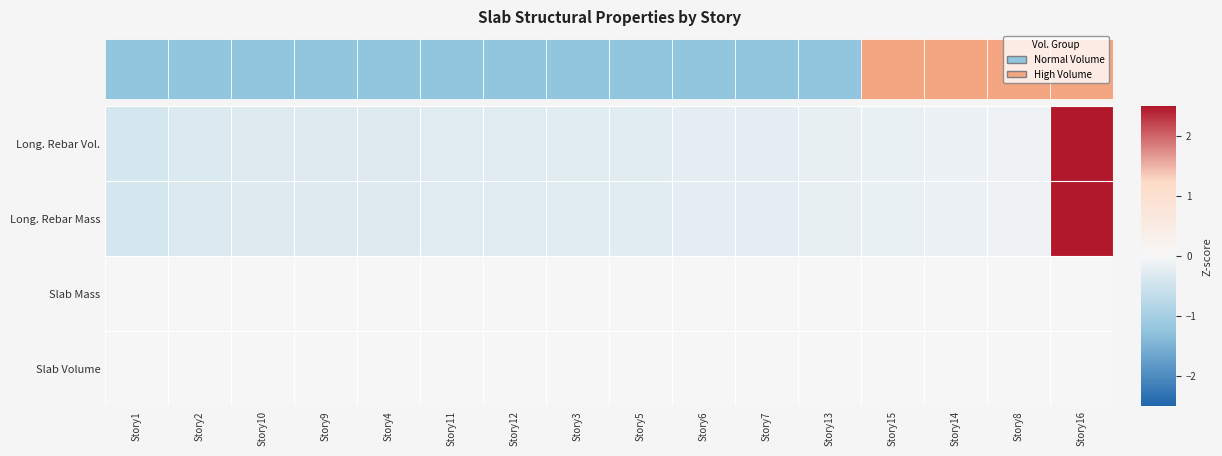

Rank the series at Story16 from lowest to highest value.

Slab Mass, Slab Volume, Long. Rebar Vol., Long. Rebar Mass